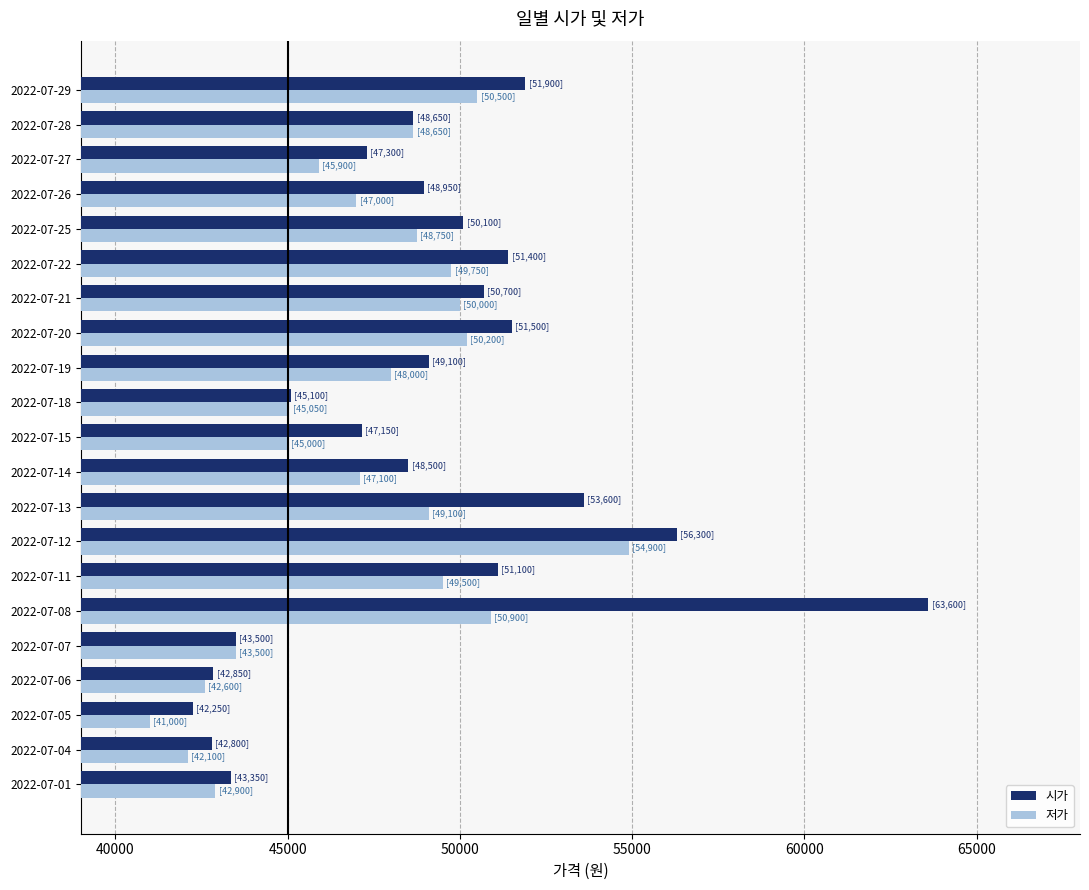

Which series has the widest spread of values?

시가